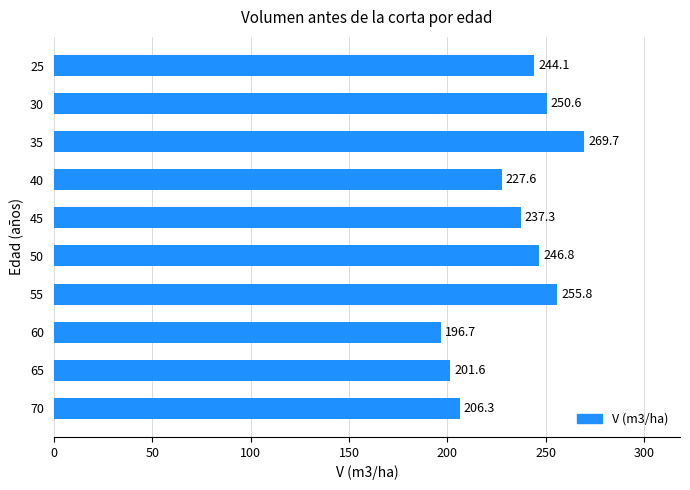

Rank the categories by value from lowest to highest.

60, 65, 70, 40, 45, 25, 50, 30, 55, 35